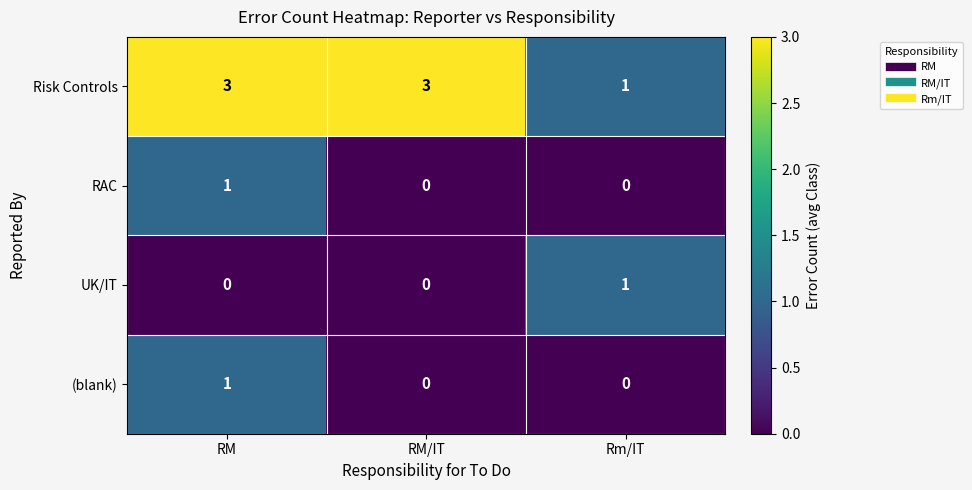

How many data points does each series have?

3